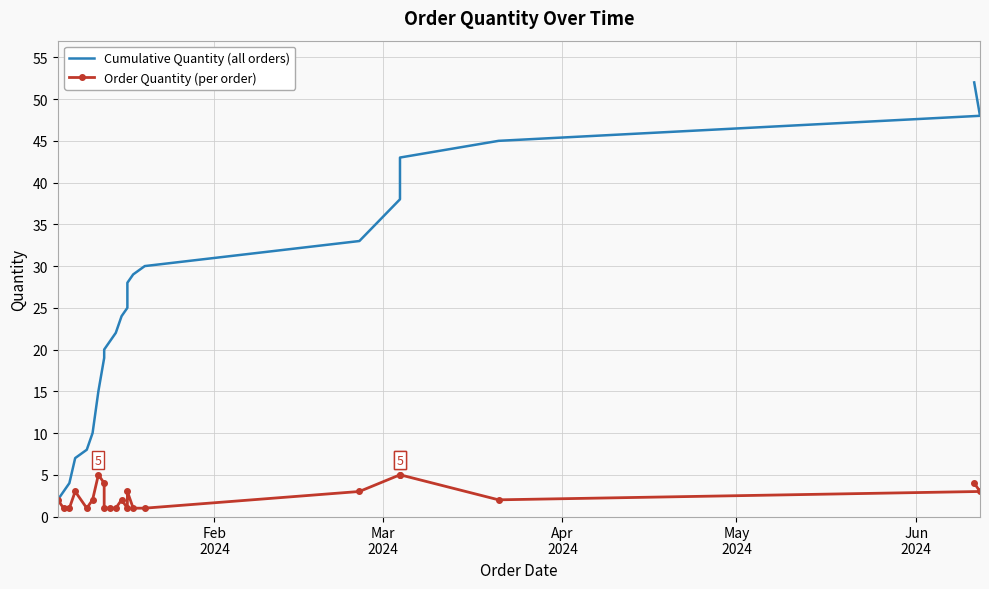

What are all the series names shown in the legend?

Cumulative Quantity (all orders), Order Quantity (per order)